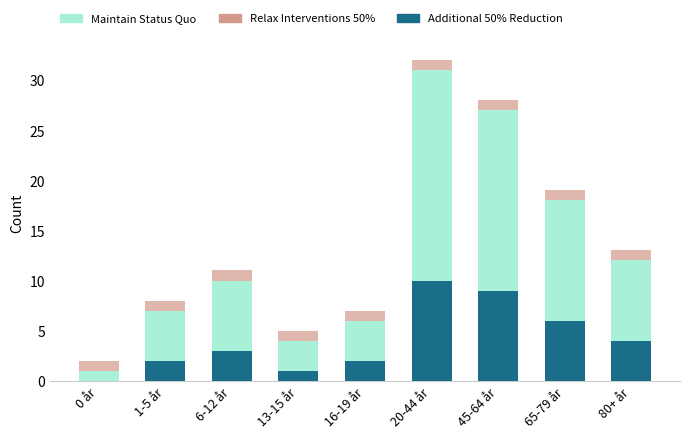

Reading left to right, list the values for the Additional 50% Reduction series.

0 år=0	1-5 år=2	6-12 år=3	13-15 år=1	16-19 år=2	20-44 år=10	45-64 år=9	65-79 år=6	80+ år=4